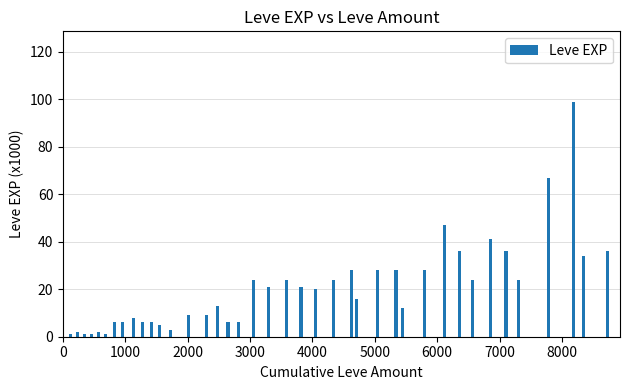

What is the value of the 18th bar from the left?

6